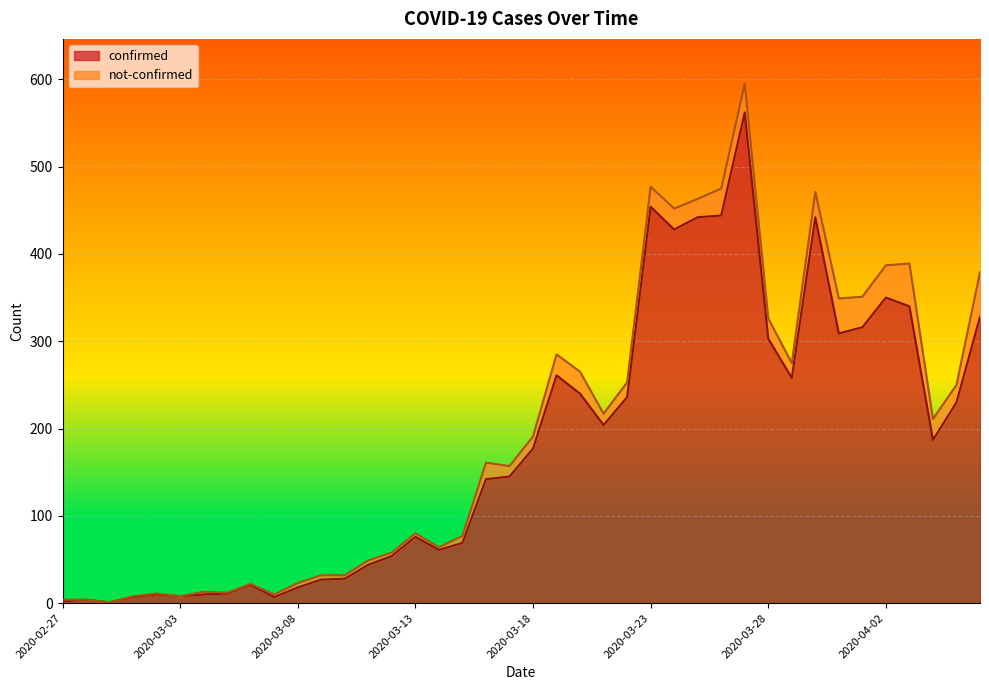

Reading left to right, what are all the values shown in this chart?

2	4	1	7	10	8	10	11	21	7	18	27	28	44	54	76	61	69	142	145	177	261	240	204	236	454	428	442	444	562	303	258	442	309	316	350	340	187	230	328